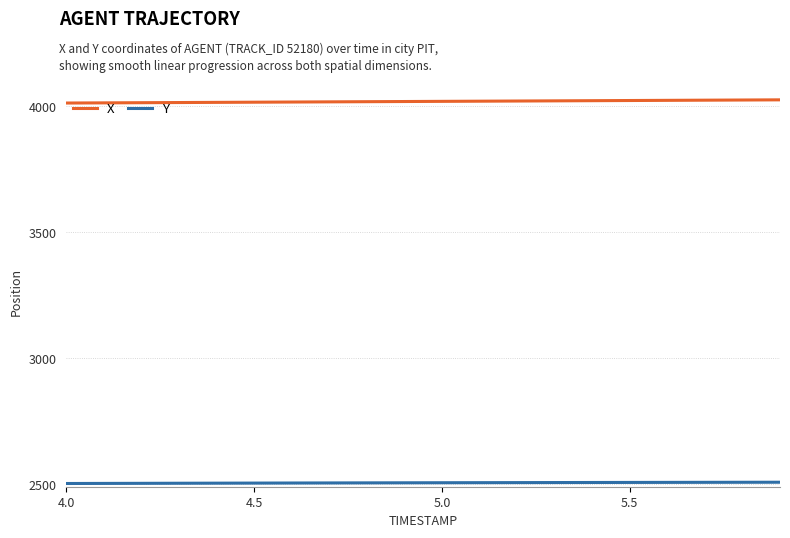

True or false: Y and X intersect in this chart.

False